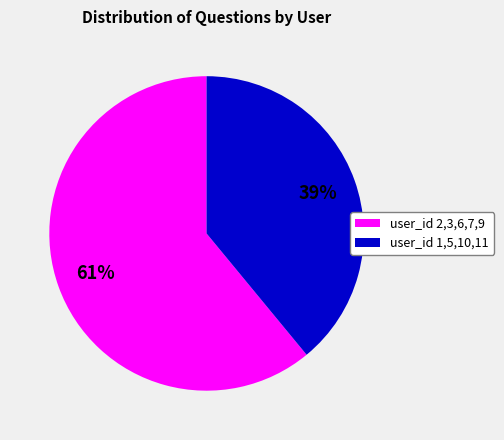

Which slice is the smallest?

user_id 1,5,10,11